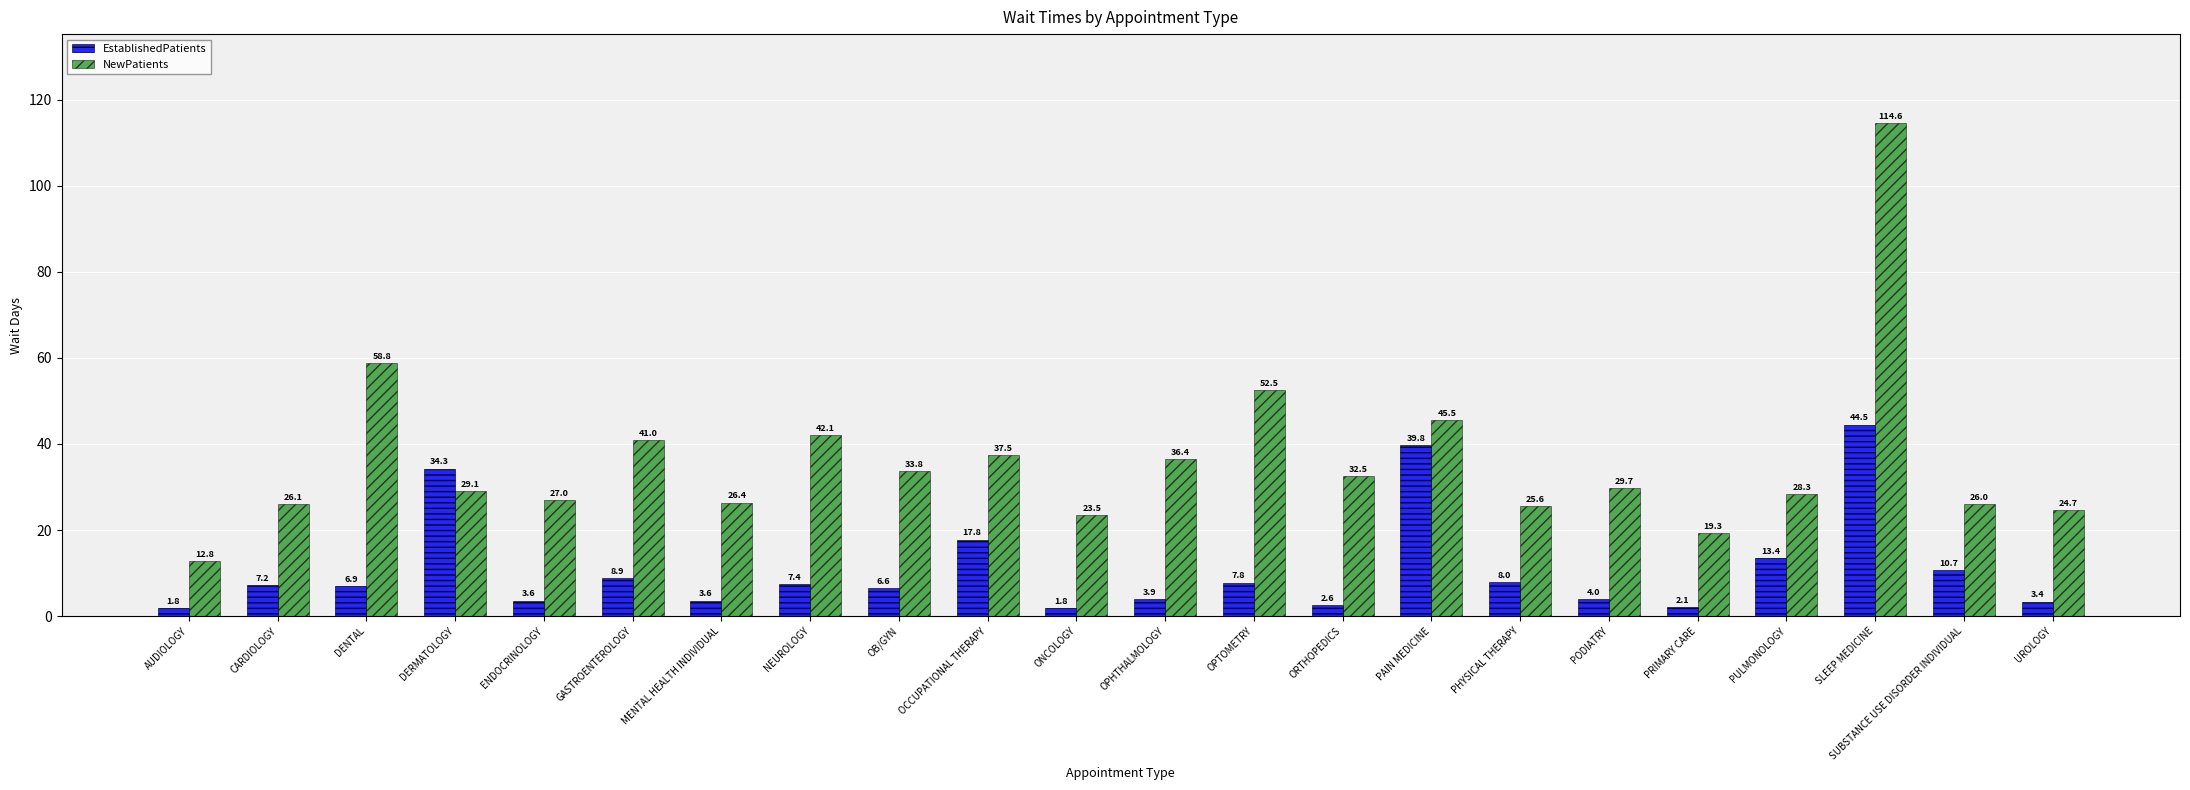

What are all the series names shown in the legend?

EstablishedPatients, NewPatients